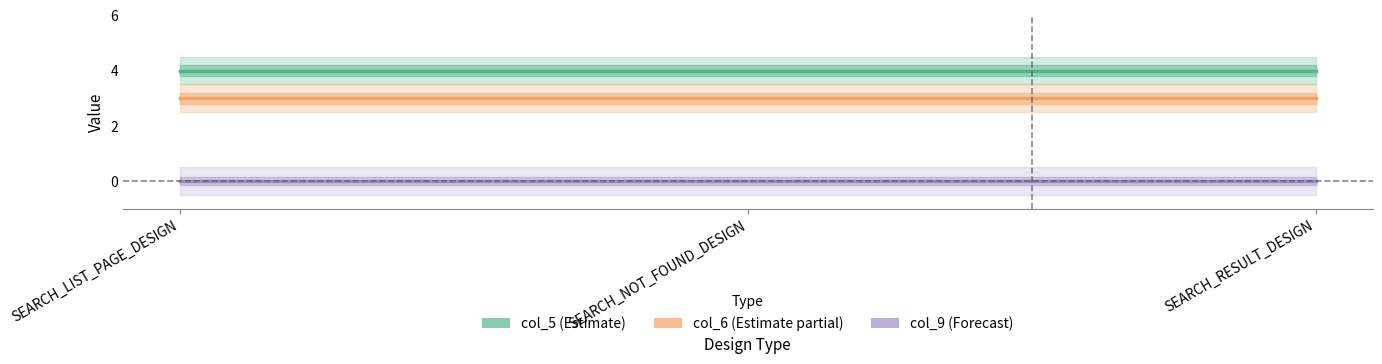

The col_5 series shows 2 at SEARCH_NOT_FOUND_DESIGN. True or false?

False